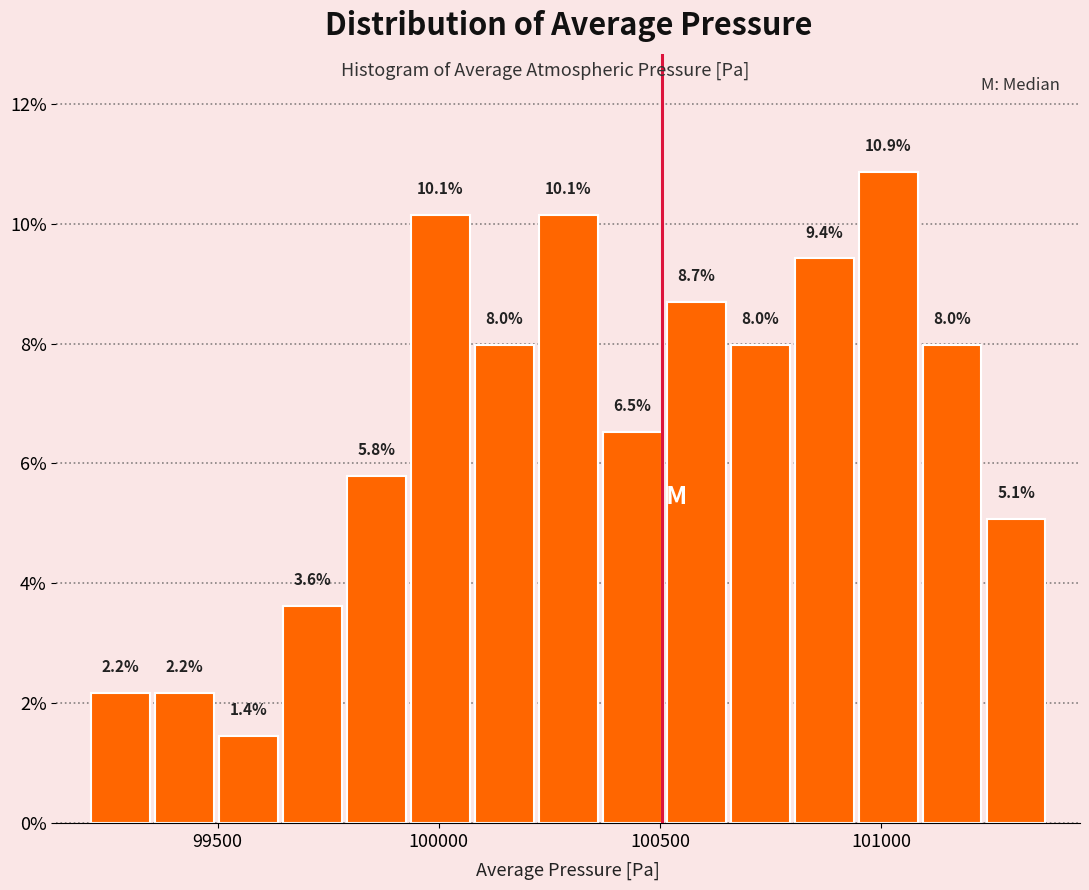

Around what value on the x-axis is the tallest bar? Give the approximate position of its centre, as read against the axis.

101000